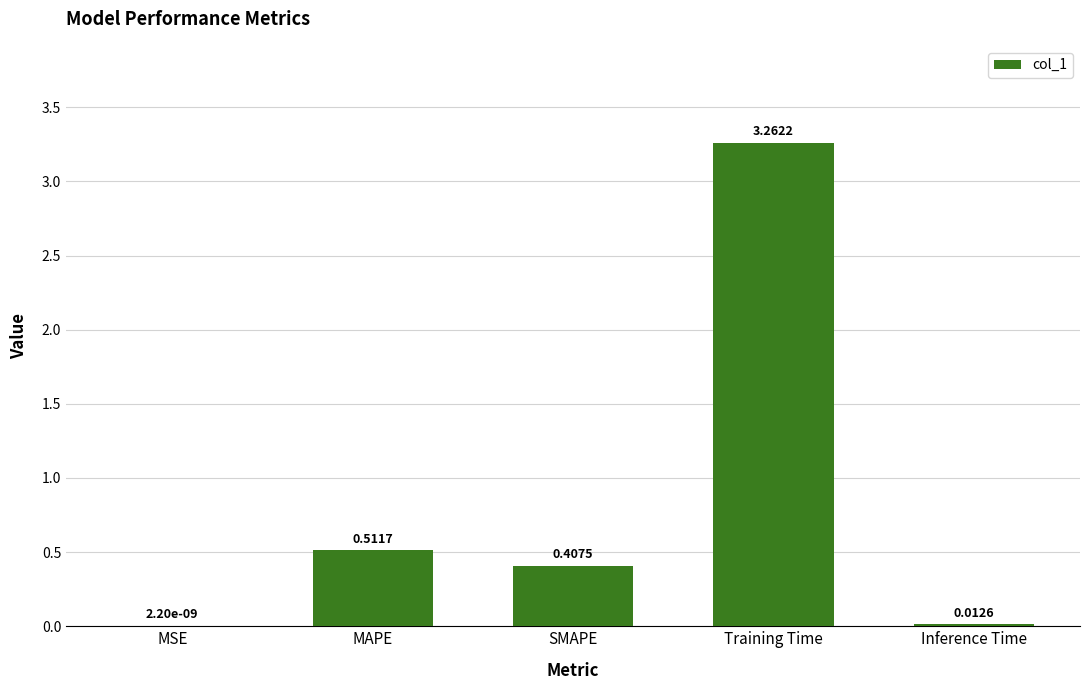

At which category does the chart reach its peak across all series?

Training Time